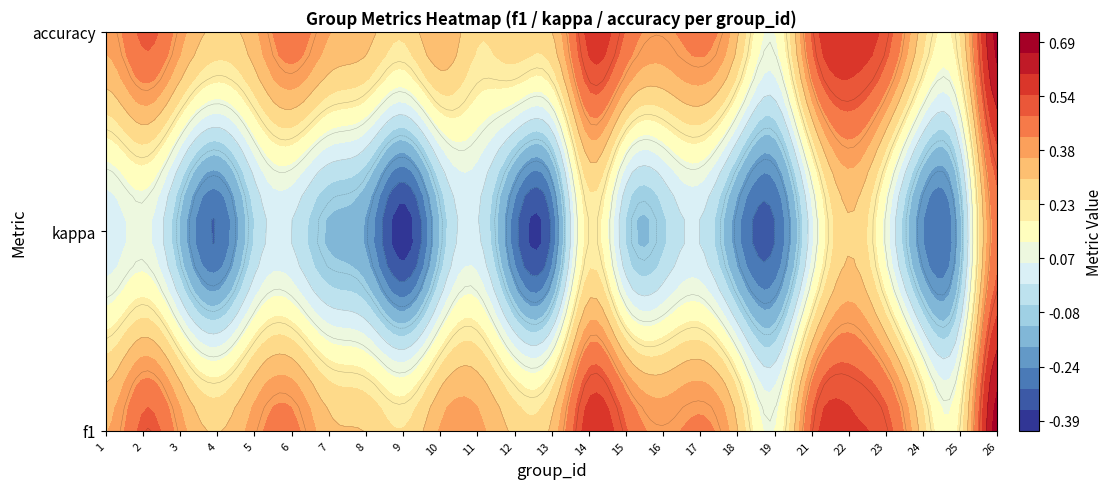

List the labels in order of value, smallest first.

19, 25, 9, 24, 12, 4, 8, 13, 7, 18, 1, 10, 11, 3, 5, 16, 17, 6, 15, 2, 23, 21, 22, 14, 26